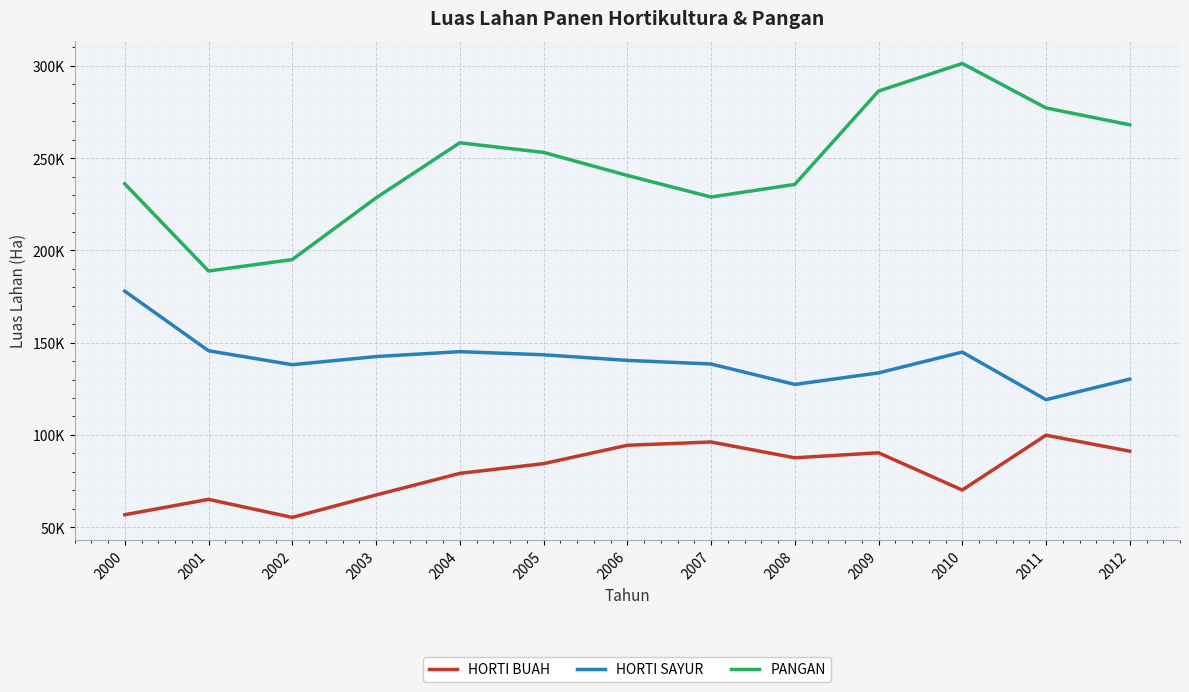

Where is the first local minimum for HORTI BUAH?

2002